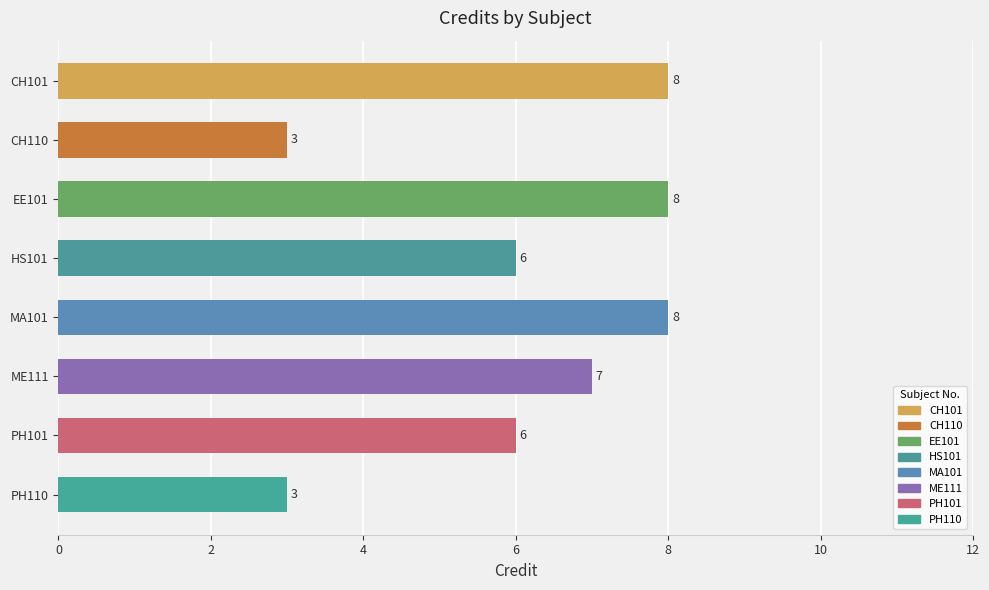

Reading top to bottom, what are all the values shown in this chart?

8	3	8	6	8	7	6	3